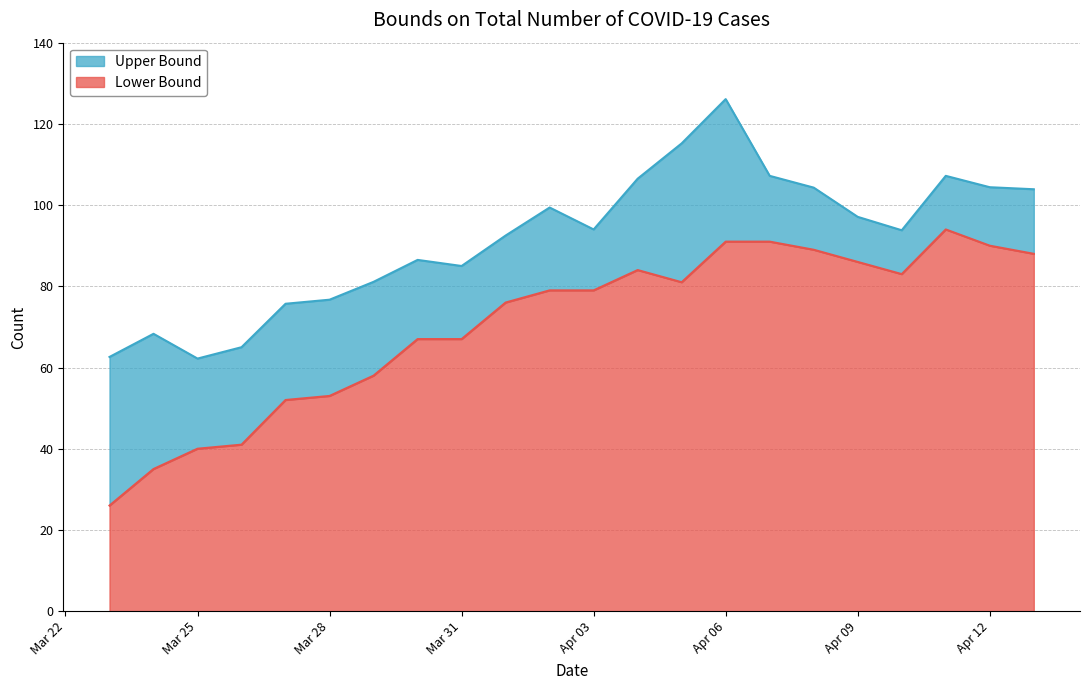

At which category is the sum across all series the highest?

Apr 06